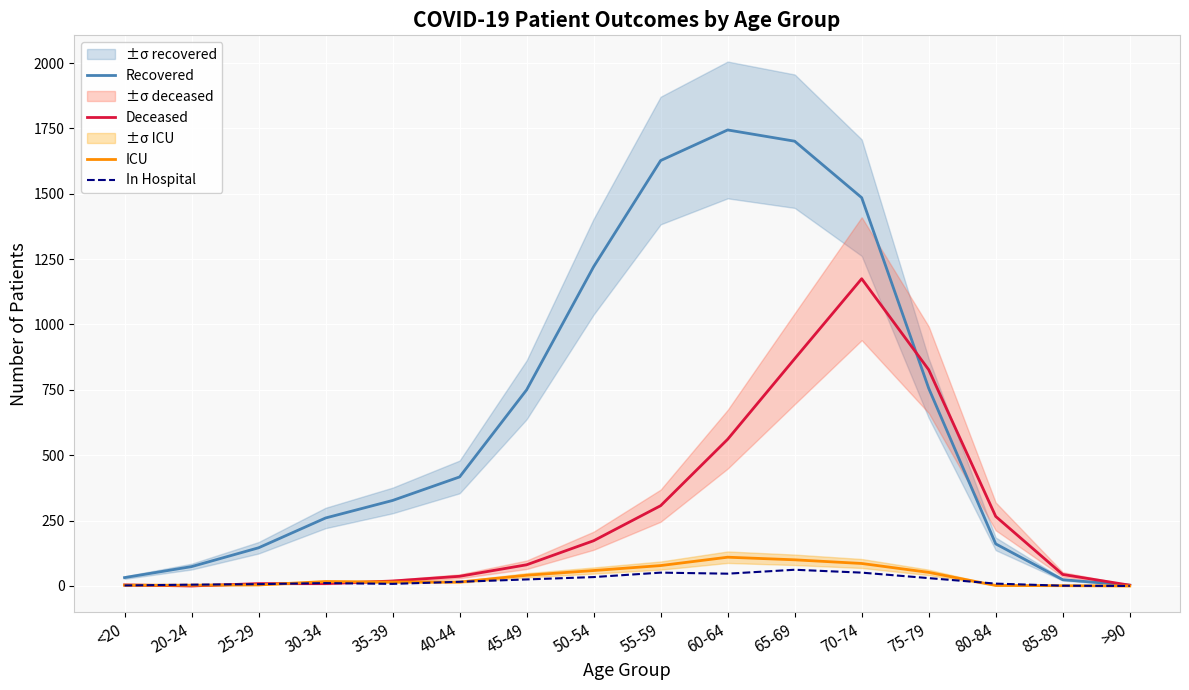

Is it true that Deceased equals 1175 at 70-74?

True